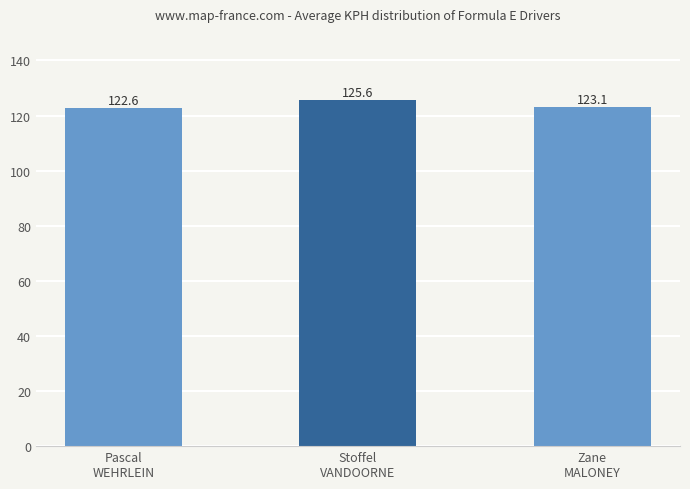

Rank the categories by value from lowest to highest.

Pascal
WEHRLEIN, Zane
MALONEY, Stoffel
VANDOORNE